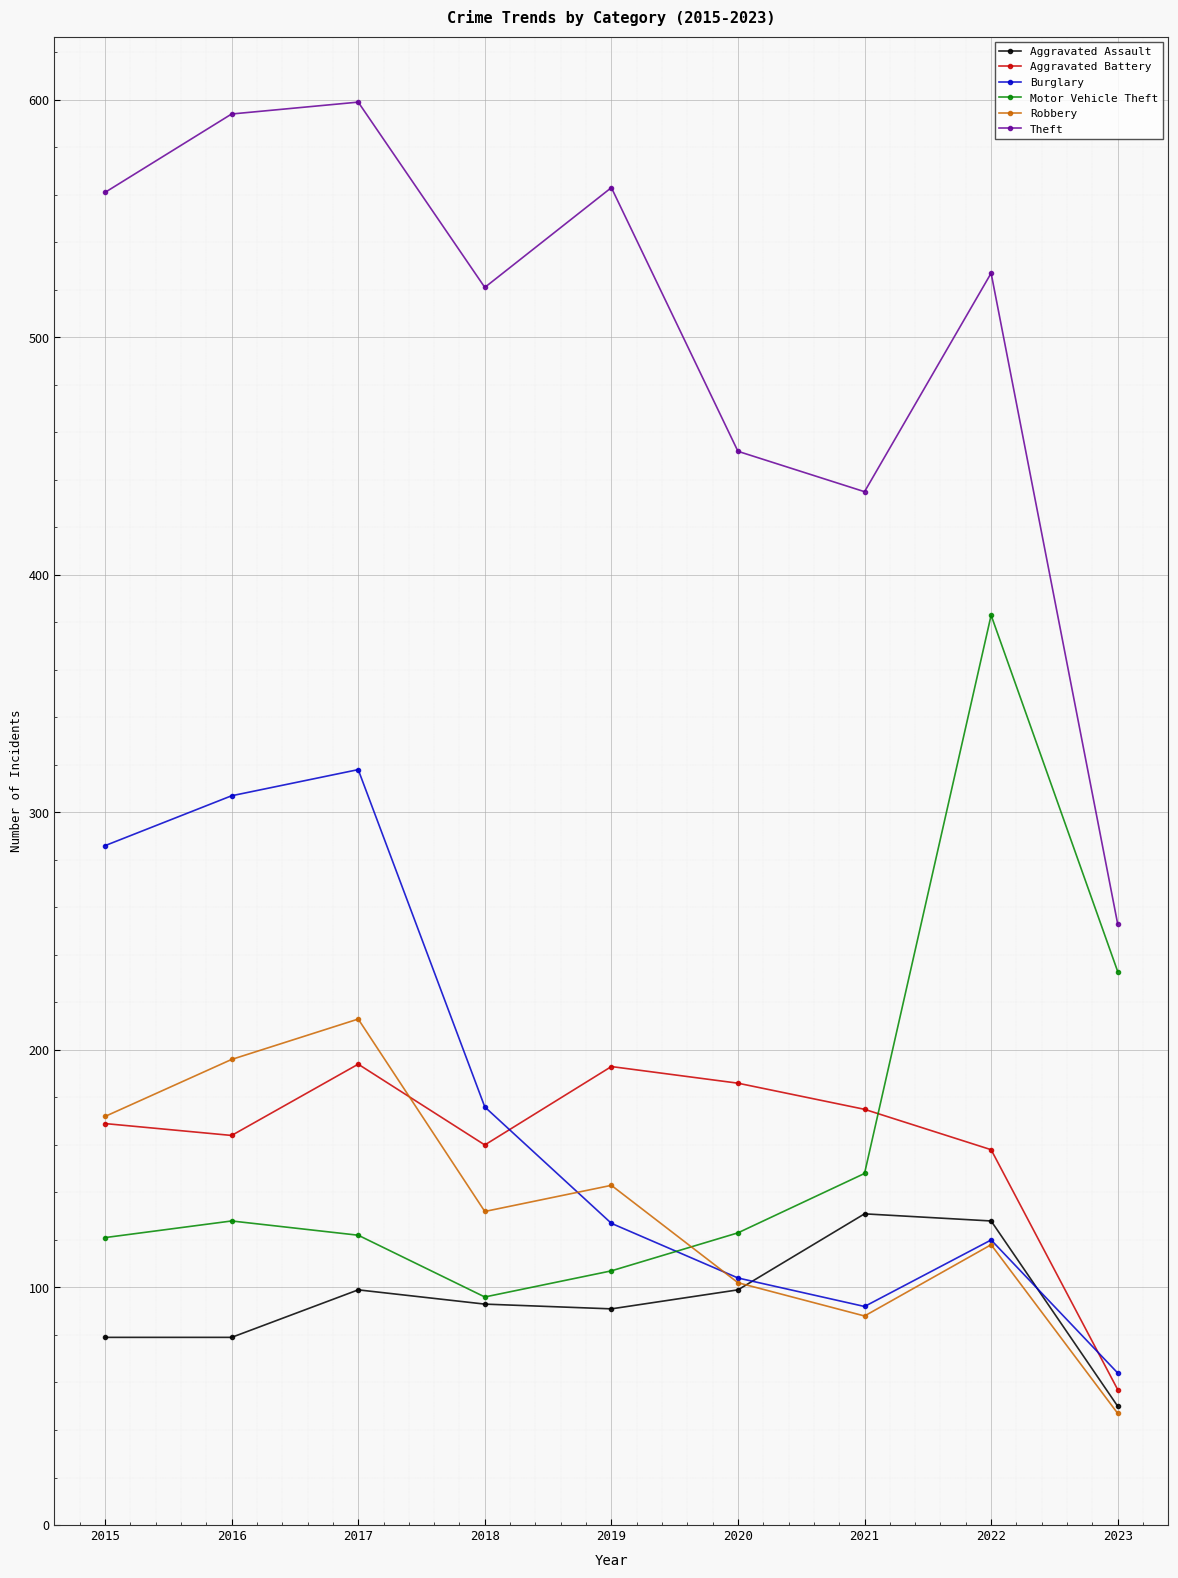

What is the greatest value displayed?

599